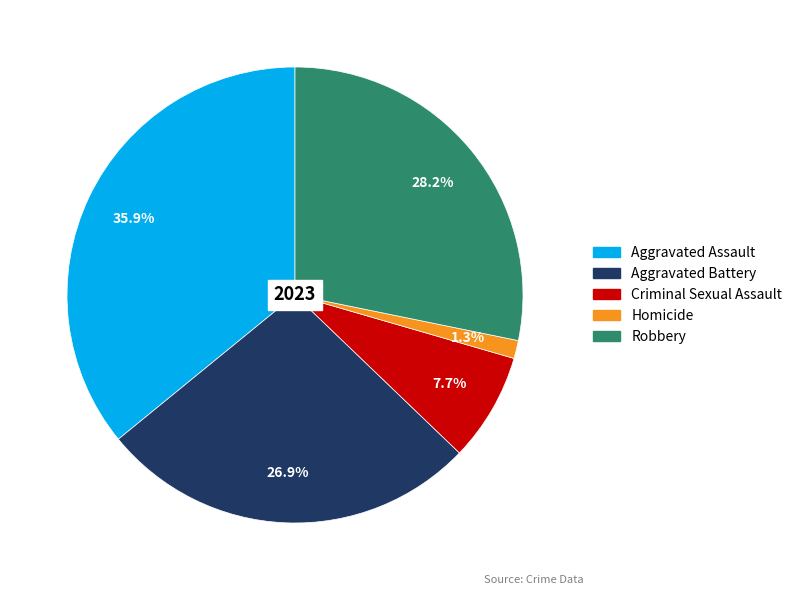

To the nearest percent, what is the average slice percentage?

20%